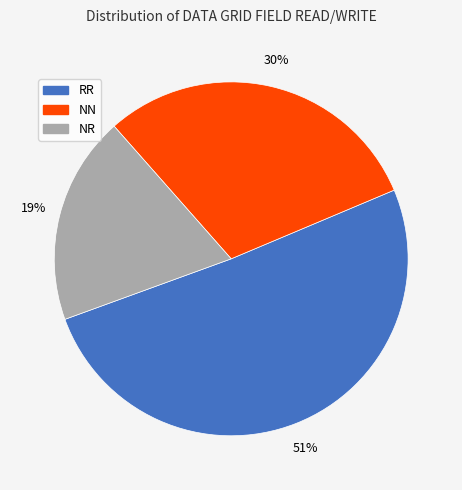

Is the sum of NN and RR greater than half?

Yes